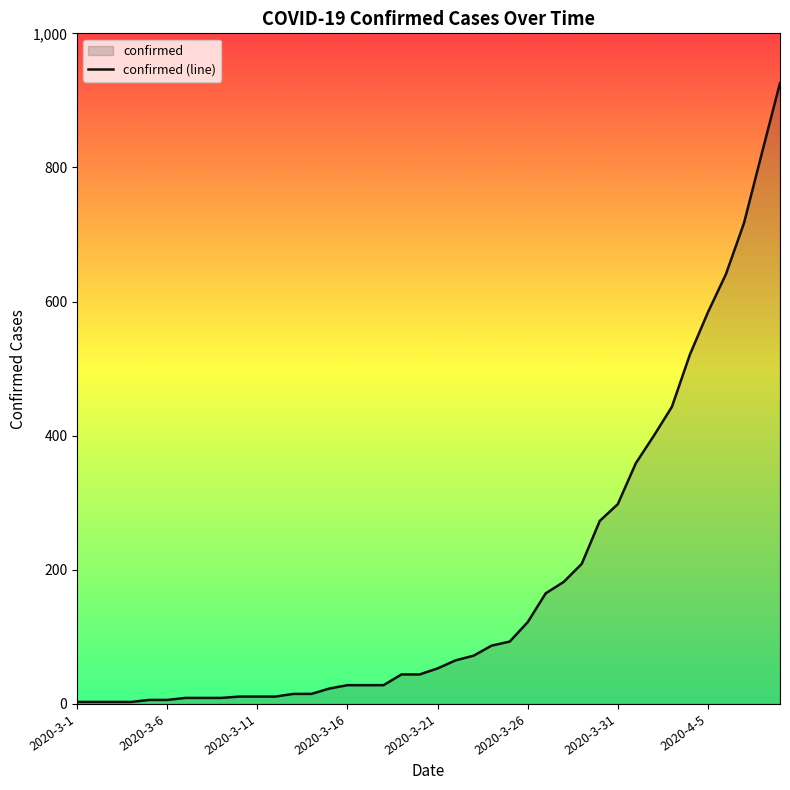

Which category has the lowest value across all series?

2020-3-1